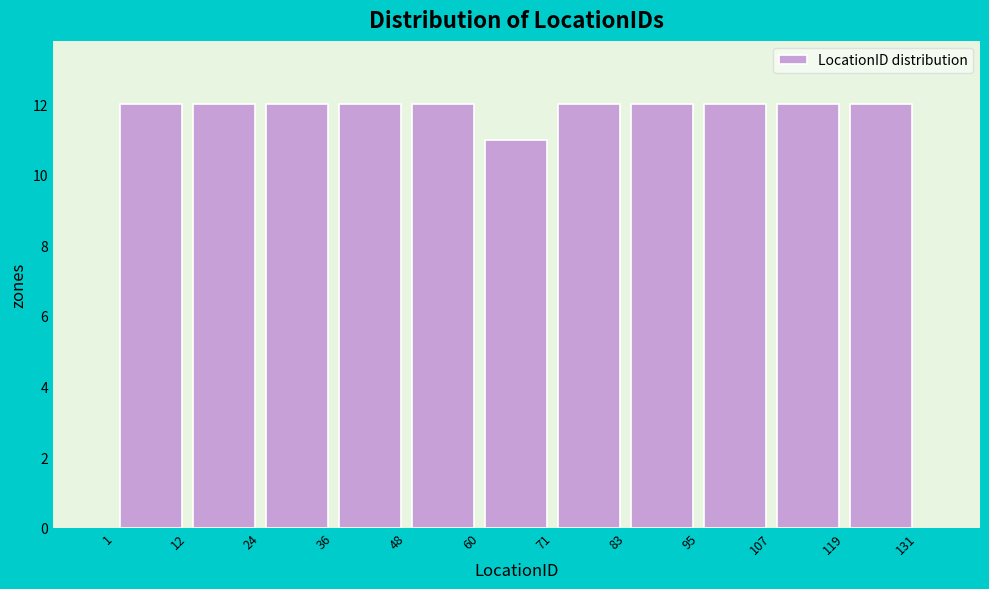

How tall is the bar that spans 60 to 71 on the x-axis? The values are not printed on the chart, so give them approximately, as read against the axis.

11